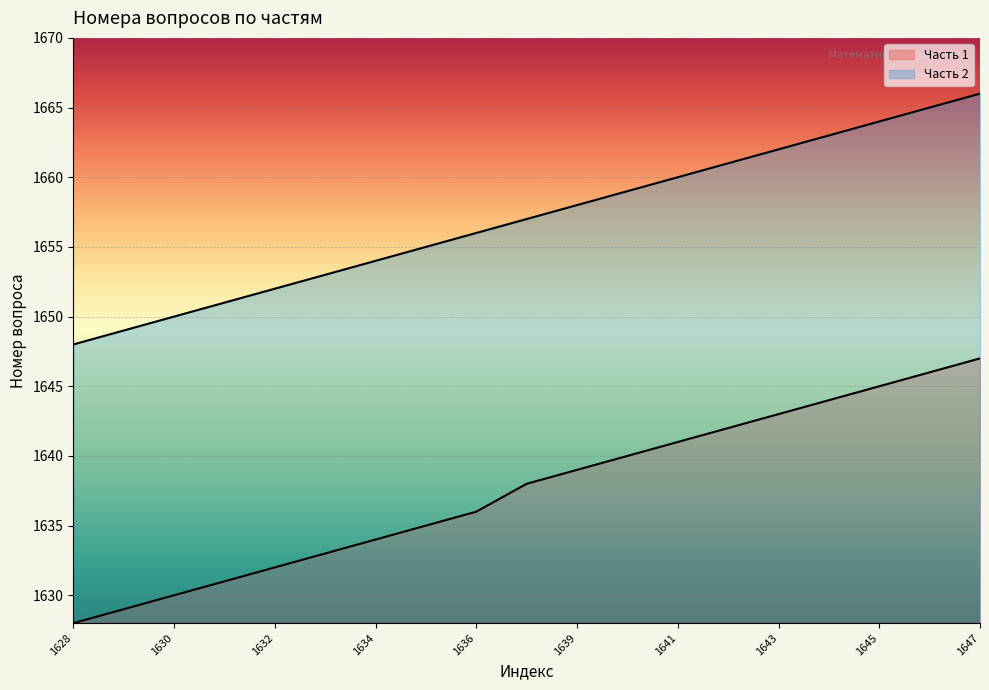

What is the lowest value of the Часть 2 series?

1648